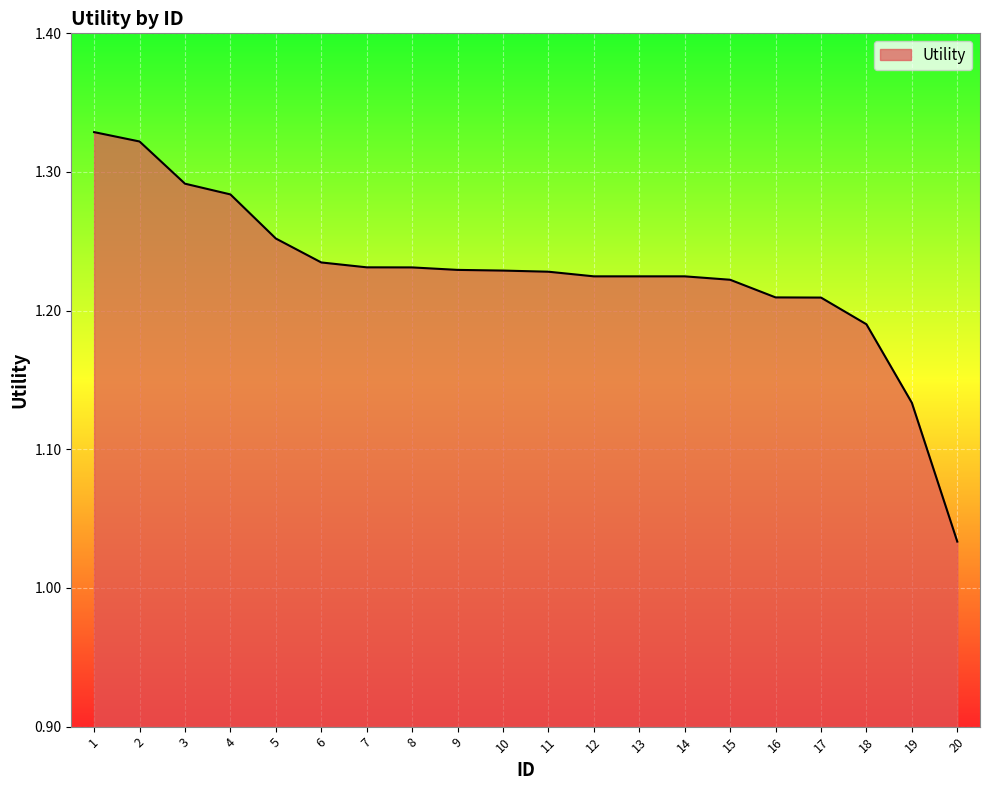

True or false: the data shows 2.2 at 17.

False